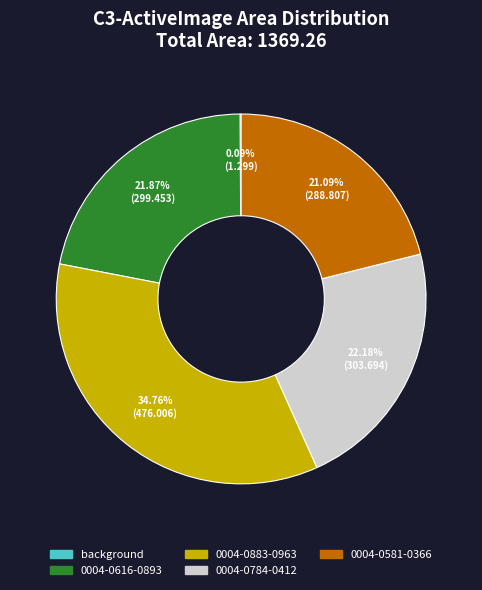

What is the largest slice in the pie chart?

0004-0883-0963